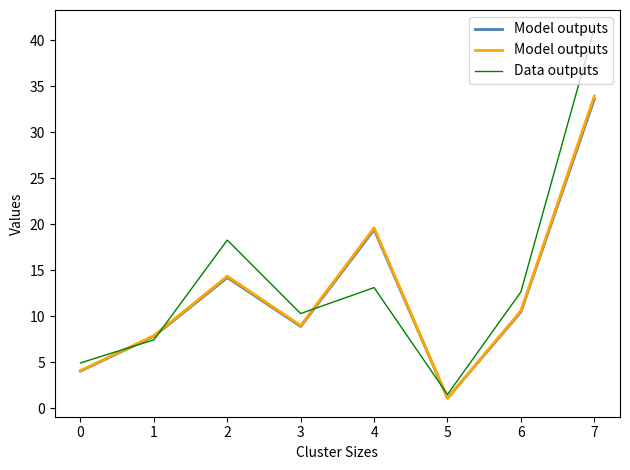

True or false: Model outputs and Data outputs cross at least once.

True